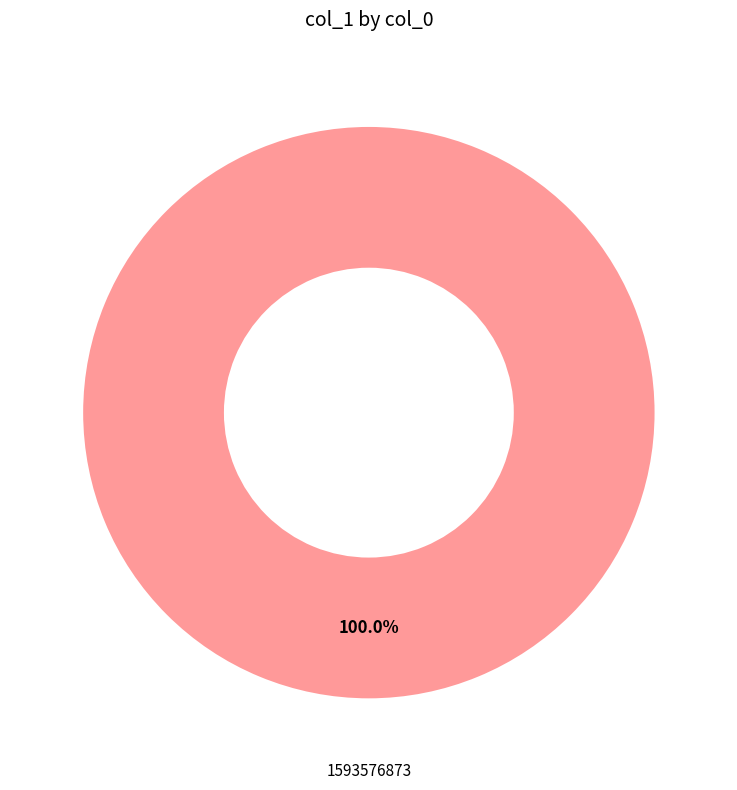

Is there a majority slice in this chart?

Yes